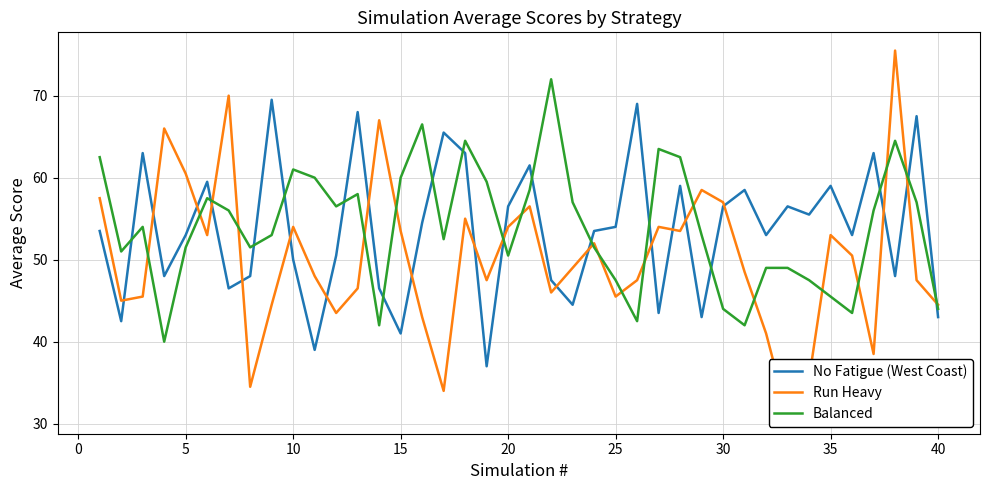

How many lines are shown in the chart?

3